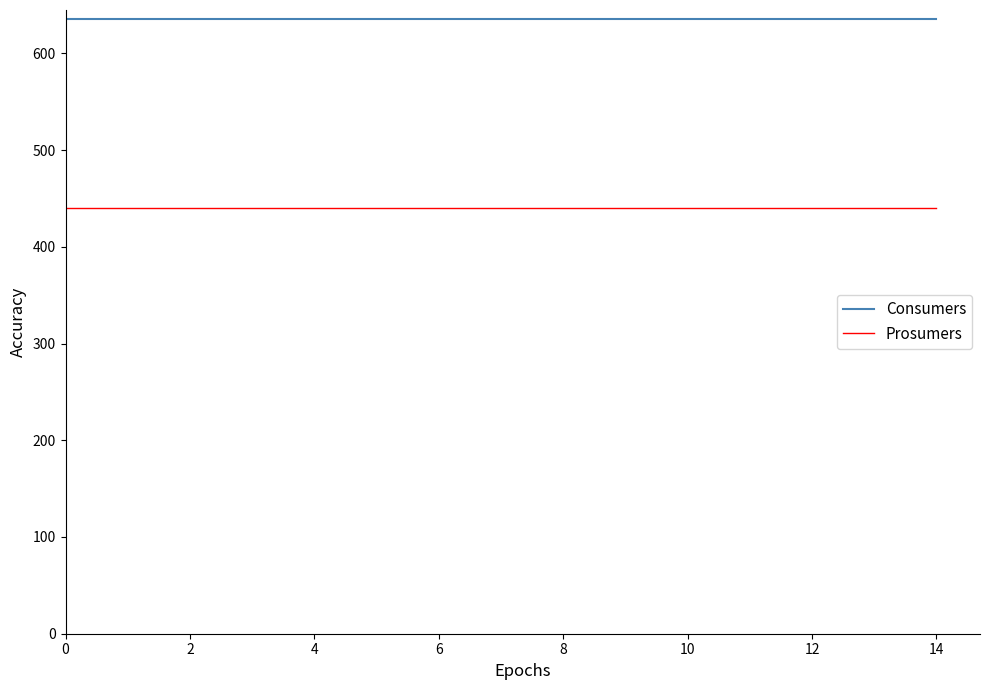

True or false: Prosumers and Consumers intersect in this chart.

False